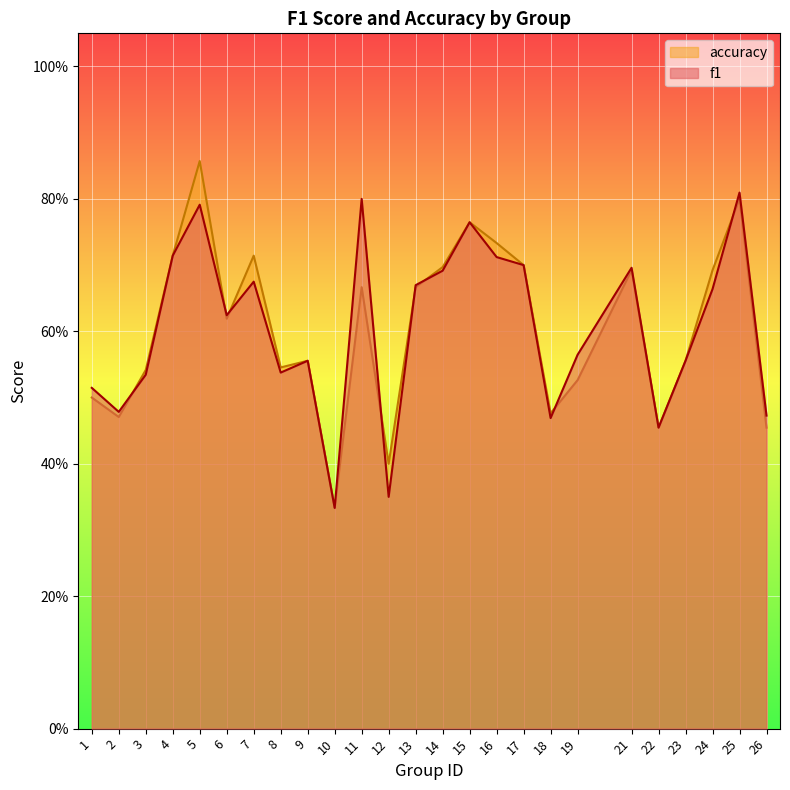

Reading left to right, transcribe all the data shown in this chart.

f1: 1=0.5	2=0.5	3=0.5	4=0.7	5=0.8	6=0.6	7=0.7	8=0.5	9=0.6	10=0.3	11=0.8	12=0.3	13=0.7	14=0.7	15=0.8	16=0.7	17=0.7	18=0.5	19=0.6	21=0.7	22=0.5	23=0.6	24=0.7	25=0.8	26=0.5
accuracy: 1=0.5	2=0.5	3=0.5	4=0.7	5=0.9	6=0.6	7=0.7	8=0.5	9=0.6	10=0.3	11=0.7	12=0.4	13=0.7	14=0.7	15=0.8	16=0.7	17=0.7	18=0.5	19=0.5	21=0.7	22=0.5	23=0.6	24=0.7	25=0.8	26=0.5